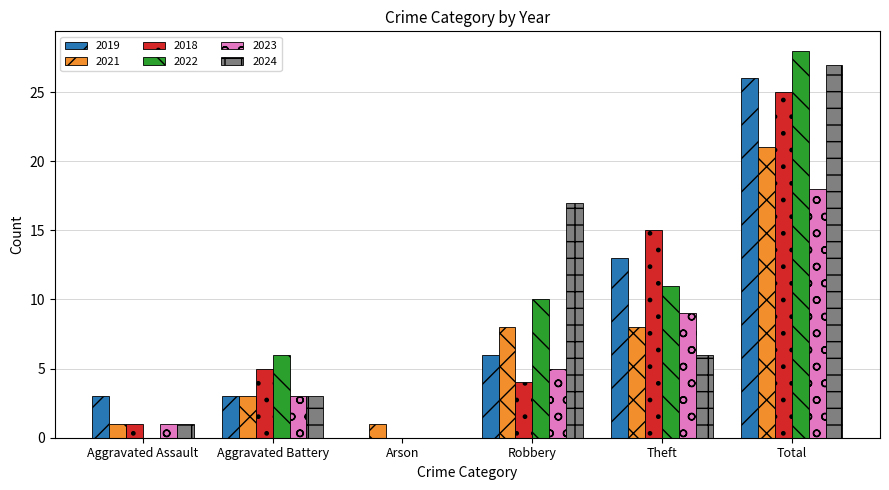

What is the sum of the 2022 values at Arson and Robbery?

10